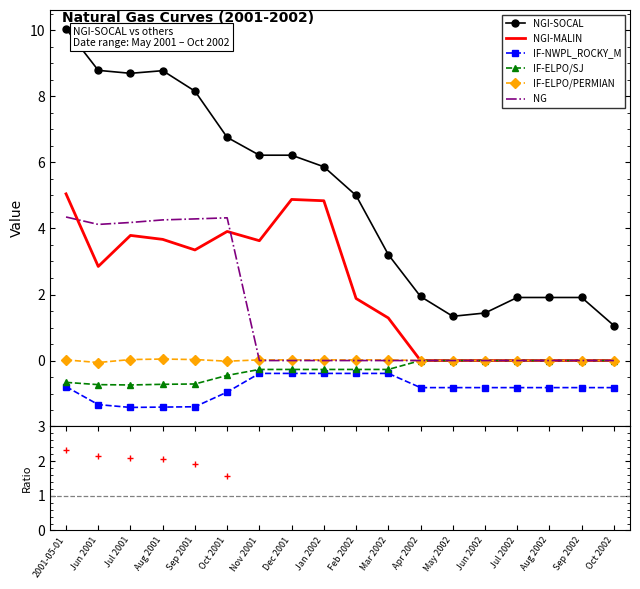

Which category has the highest value across all series?

2001-05-01